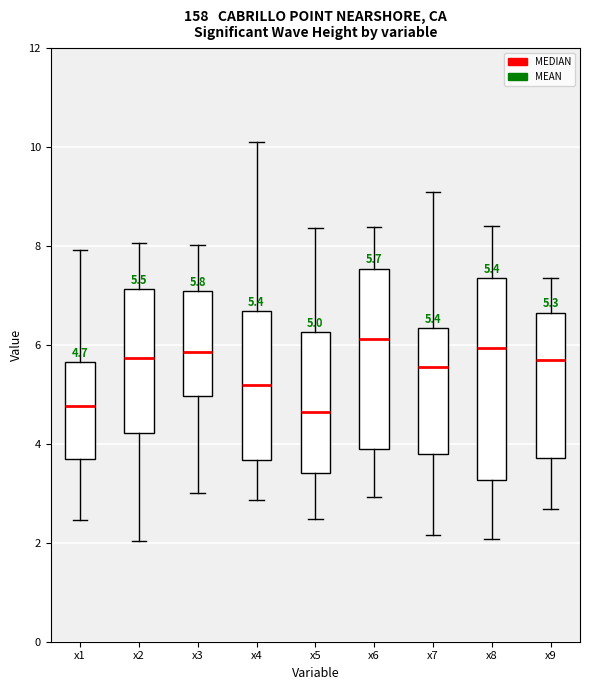

Comparing the boxes themselves (not the whiskers), which one is the tallest?

x8